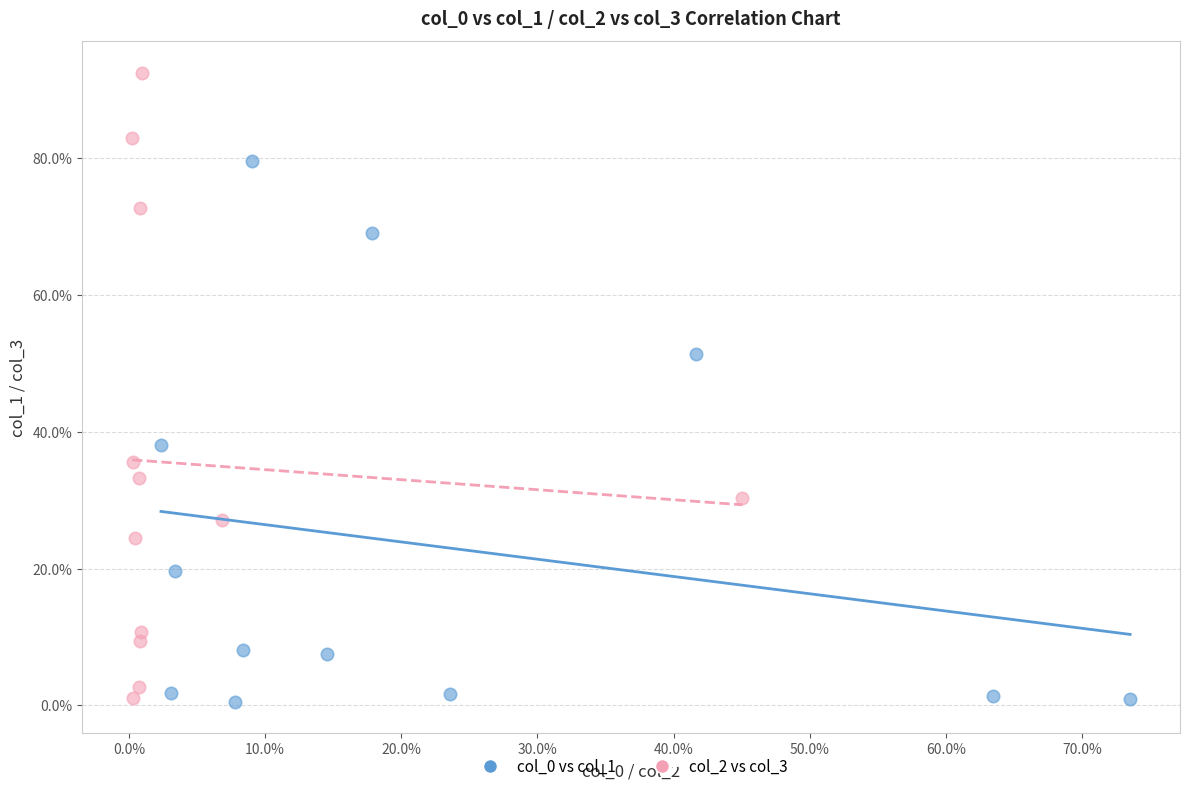

Which series reaches the maximum Y coordinate?

col_2 vs col_3